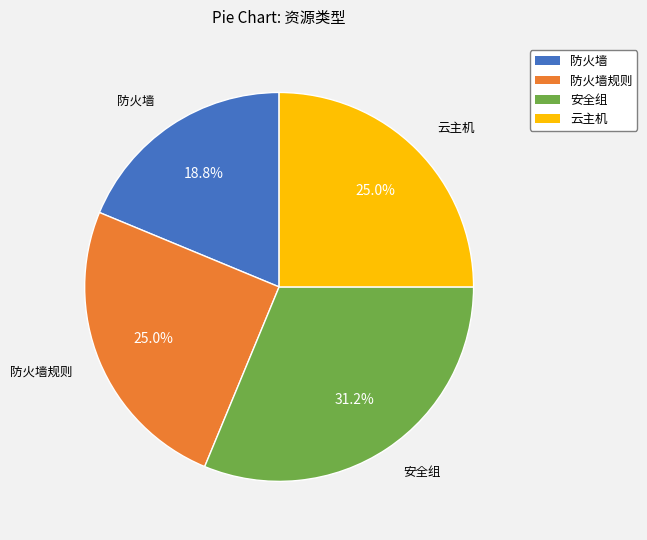

What is the ratio of the value at 云主机 to the value at 防火墙?

1.3